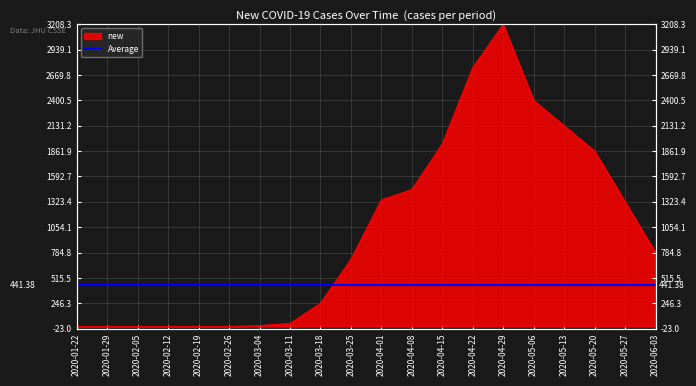

Rank the categories by value from highest to lowest.

2020-04-29, 2020-04-22, 2020-05-06, 2020-05-13, 2020-04-15, 2020-05-20, 2020-04-08, 2020-04-01, 2020-05-27, 2020-06-03, 2020-03-25, 2020-03-18, 2020-03-11, 2020-03-04, 2020-01-22, 2020-01-29, 2020-02-05, 2020-02-12, 2020-02-19, 2020-02-26